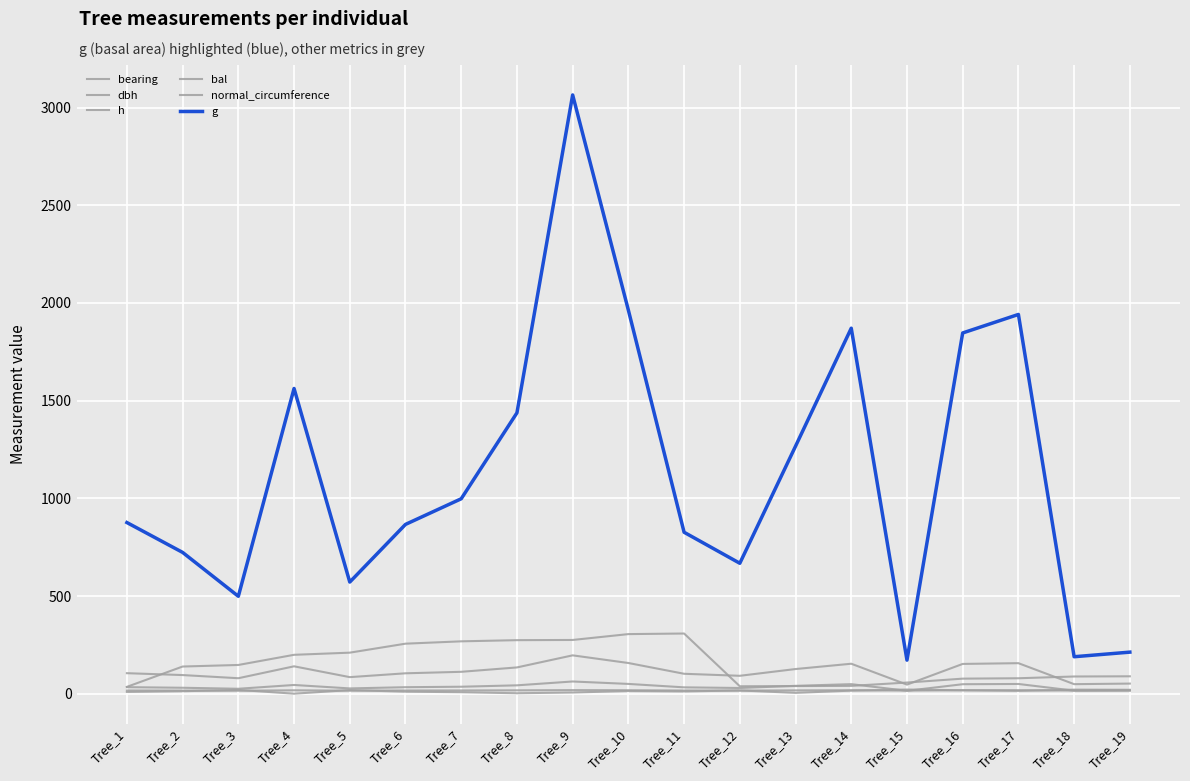

What is the value of the g point at the 15th from the left?

171.6